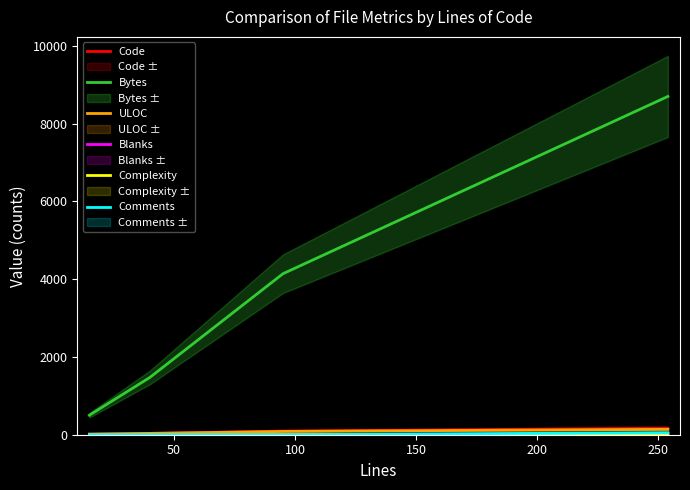

What is the minimum value for Bytes?

502